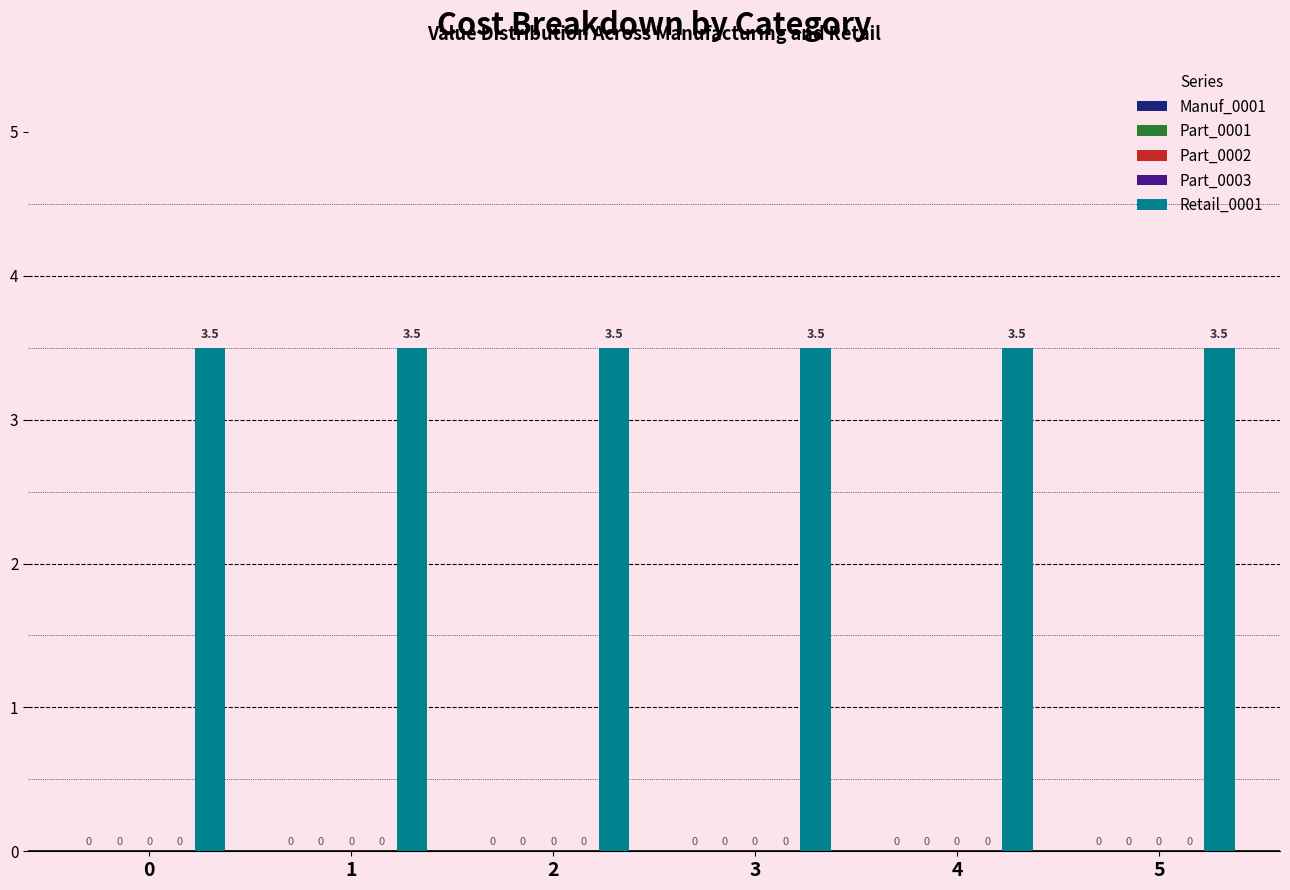

At 3, list the series in order from smallest to largest.

Manuf_0001, Part_0001, Part_0002, Part_0003, Retail_0001